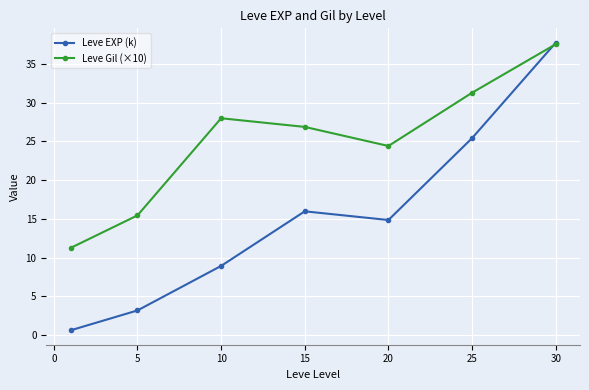

Which series has the largest total across all categories?

Leve Gil (×10)